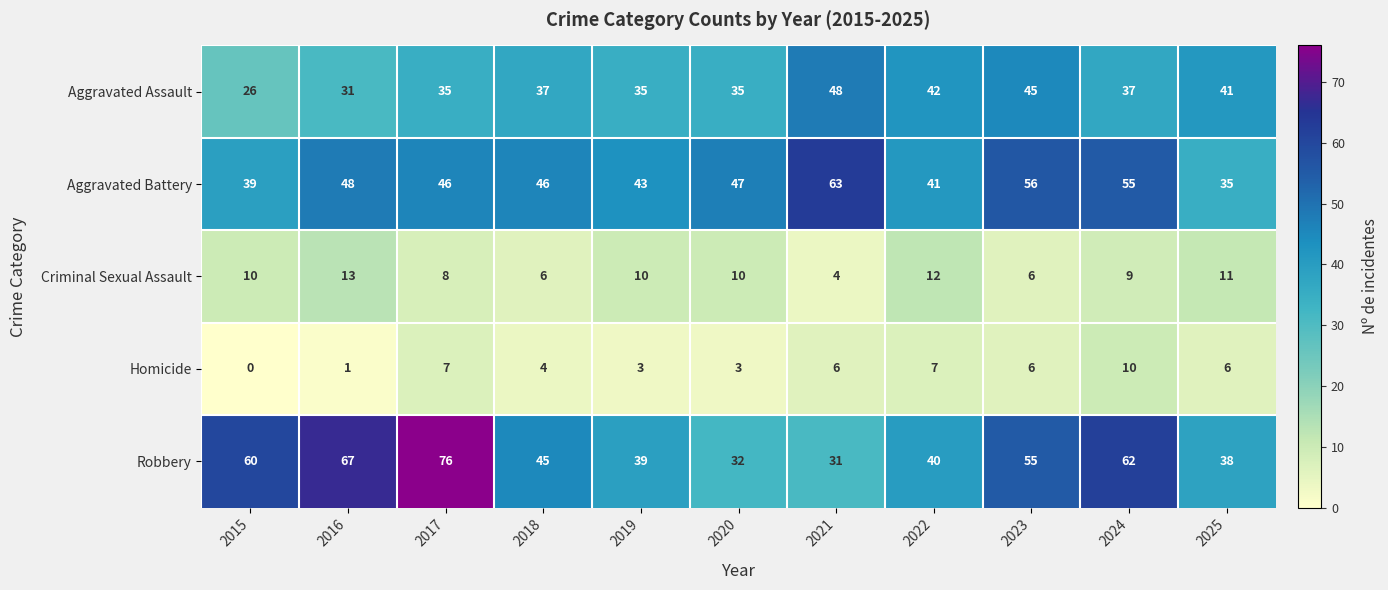

What is the approximate value of Homicide at 2024?

10